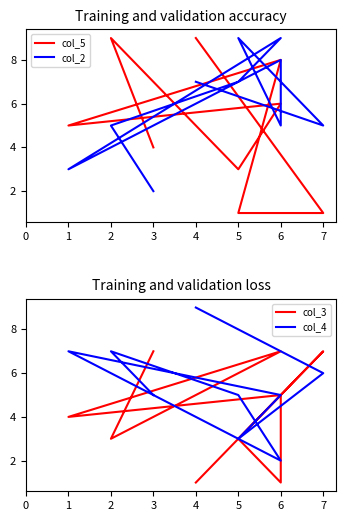

How many lines are shown in the chart?

4